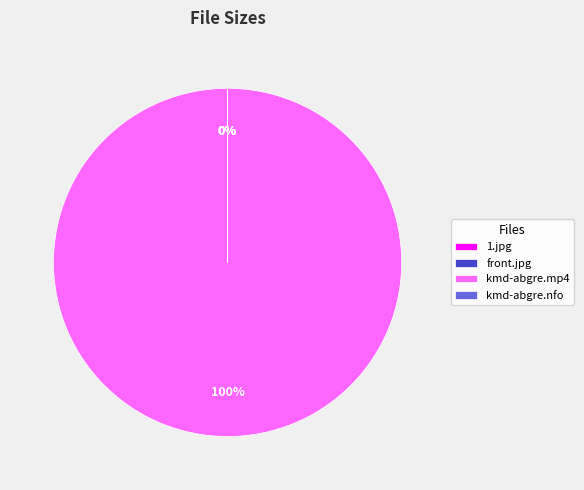

Which slice is the largest?

kmd-abgre.mp4